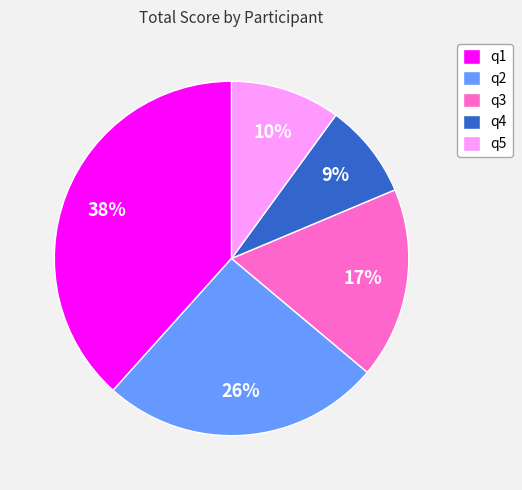

How many segments does this pie chart have?

5